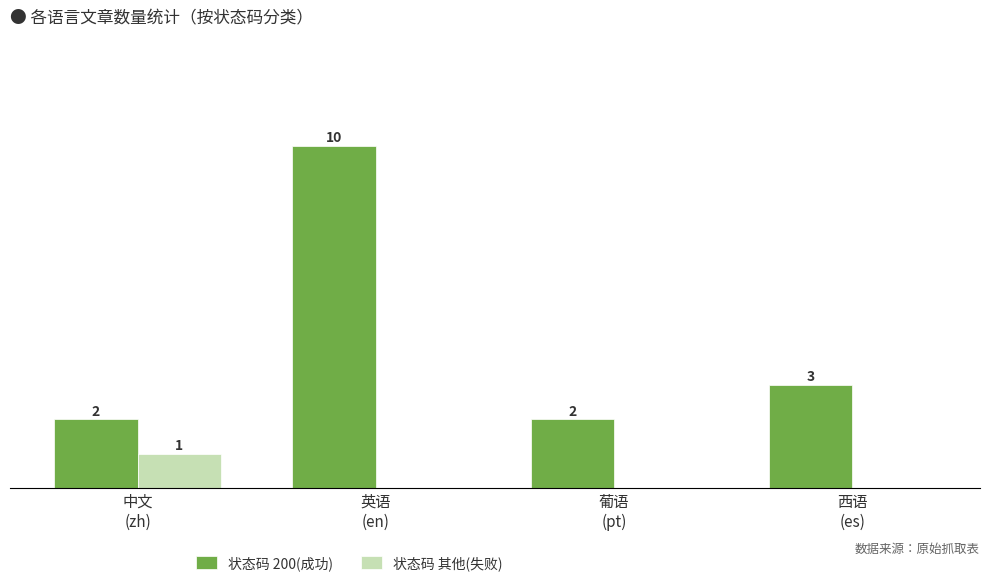

At which label is 状态码 200(成功) closest to 6?

西语
(es)